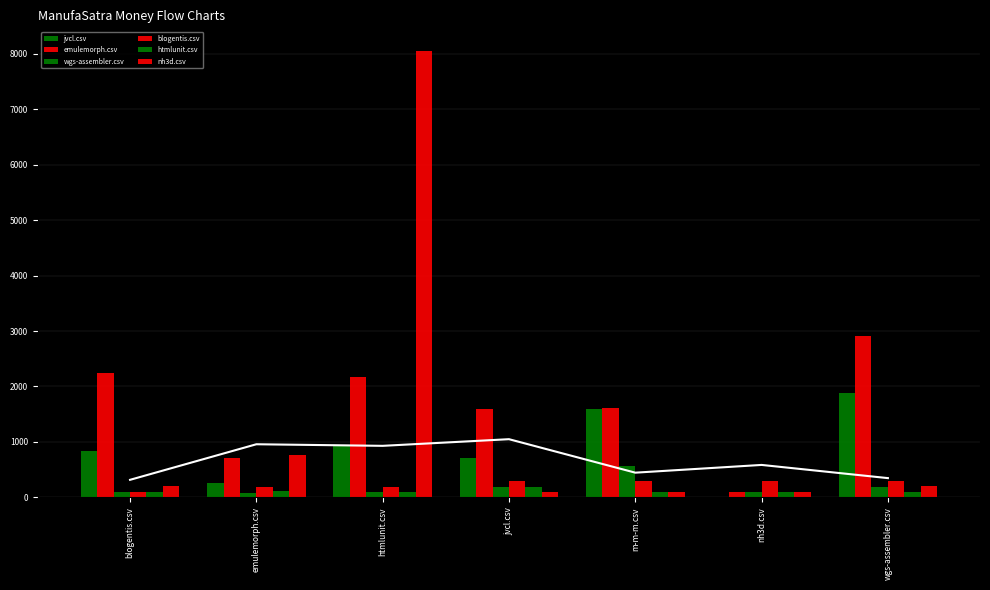

At emulemorph.csv, list the series in order from largest to smallest.

nh3d.csv, emulemorph.csv, jvcl.csv, blogentis.csv, htmlunit.csv, wgs-assembler.csv